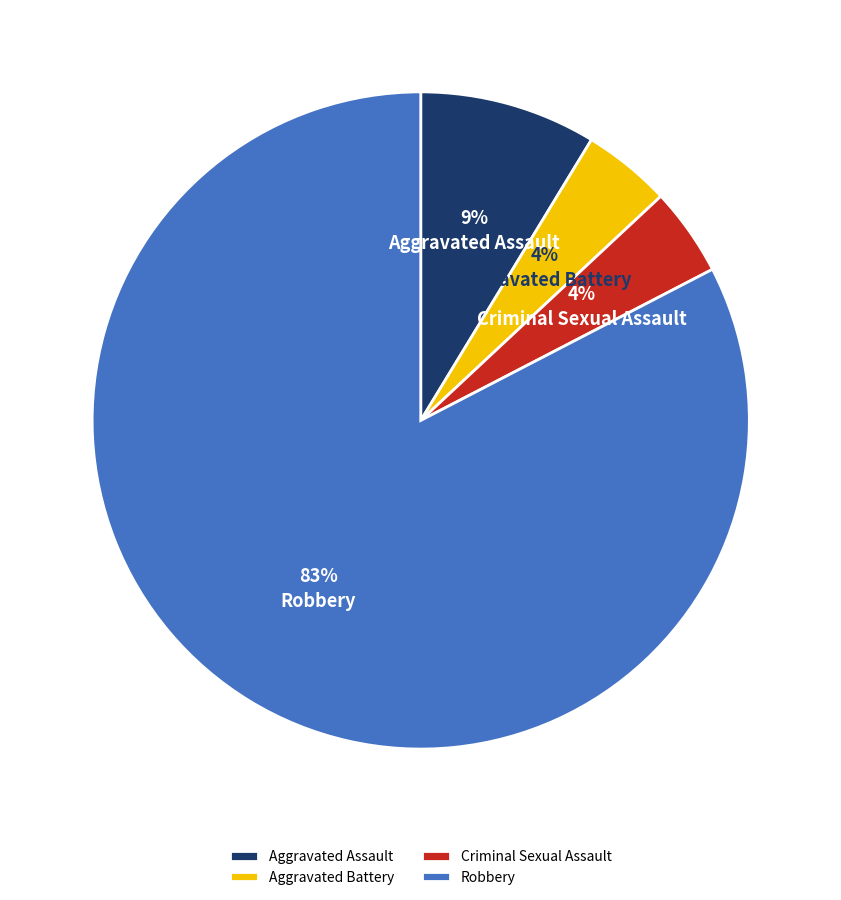

Count the number of slices in the pie.

4